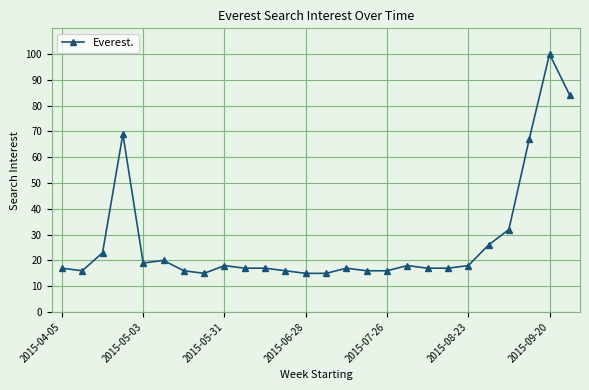

What is the smallest value displayed?

15